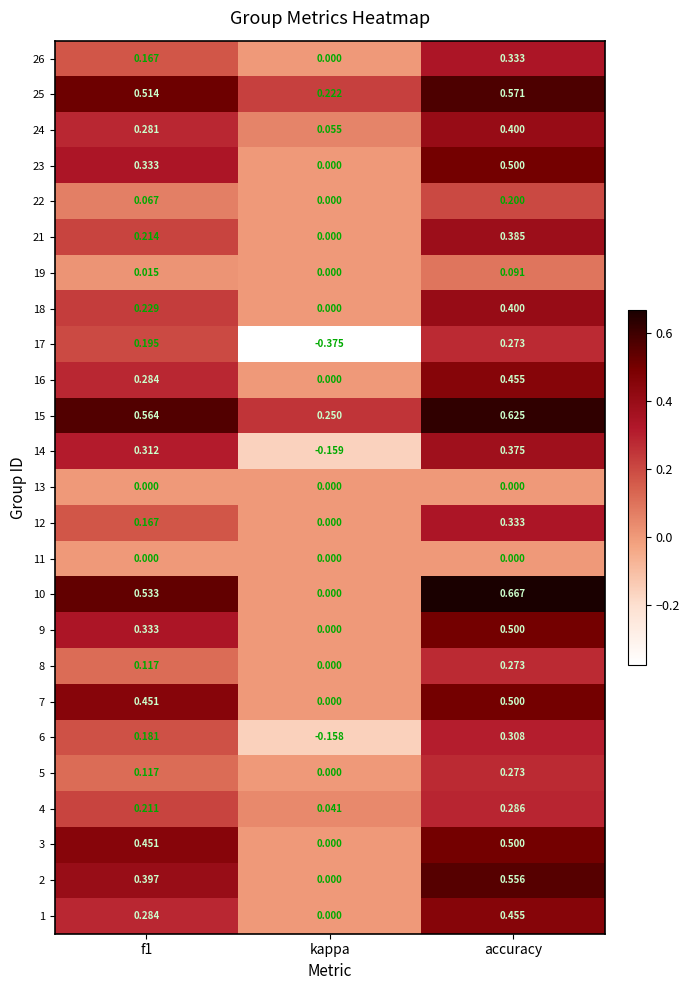

Where is 8 nearest to the value 0?

kappa